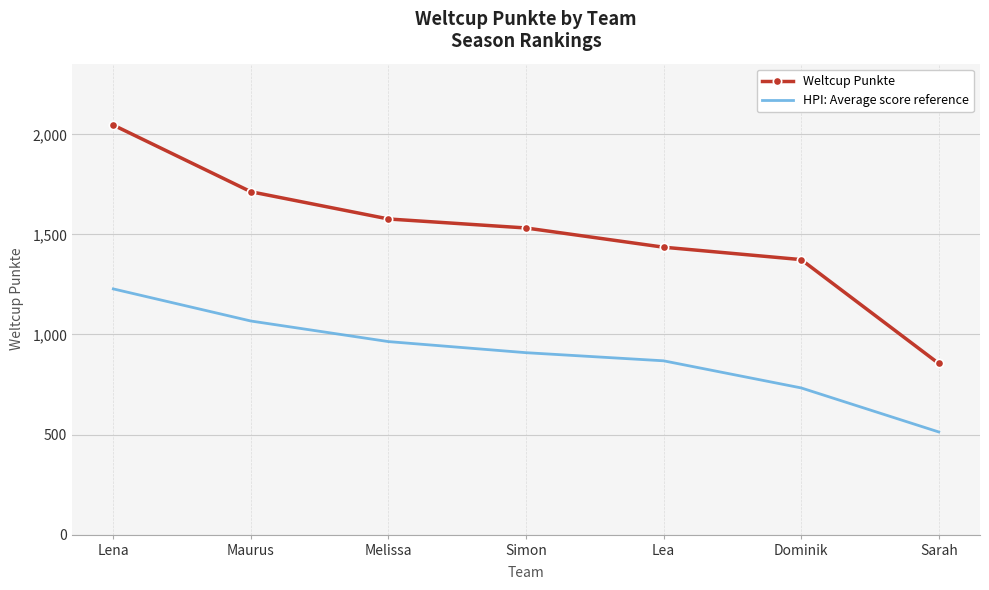

True or false: Weltcup Punkte and HPI: Average score reference cross at least once.

False